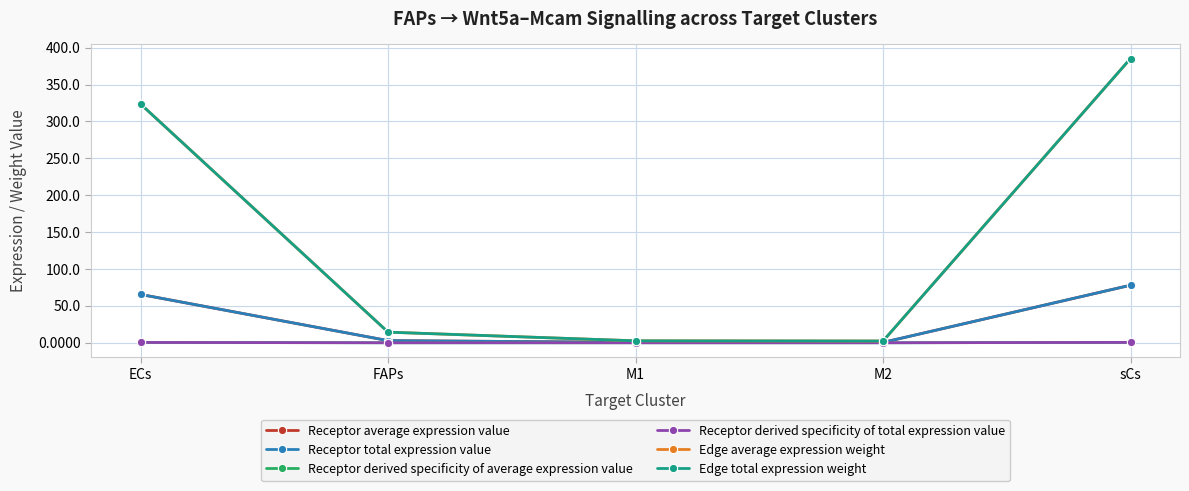

What is the greatest value displayed?

385.3